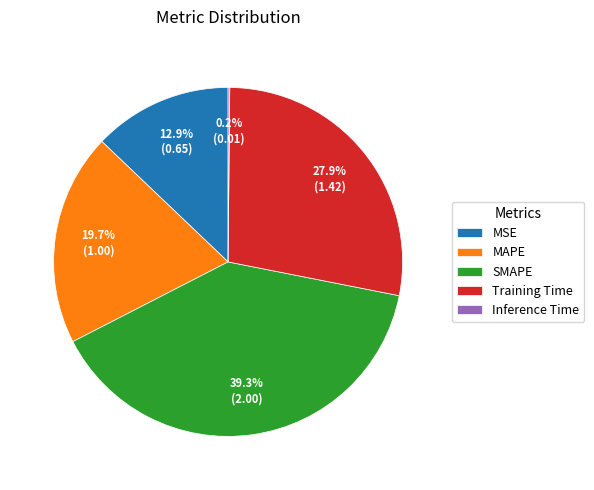

True or false: Training Time accounts for 22% of the total.

False